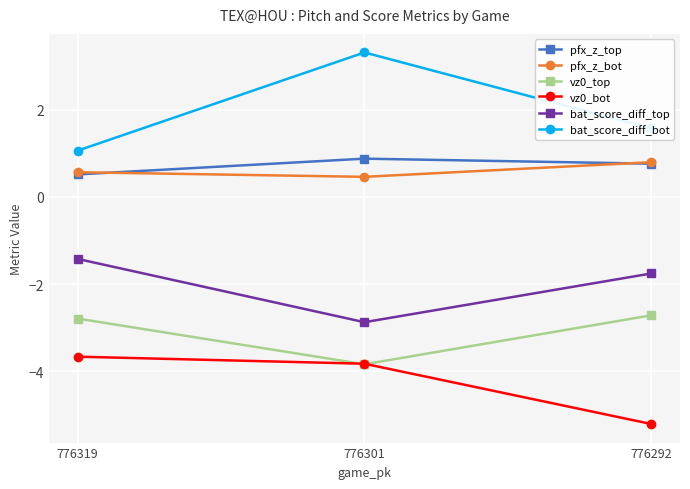

How many bat_score_diff_top values are between -2 and -1?

2